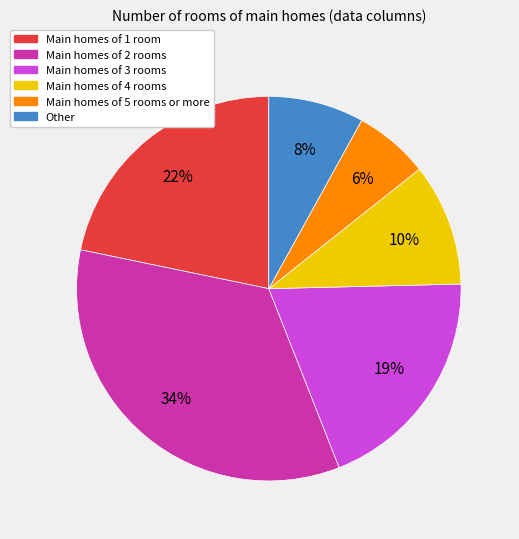

Approximately how many times larger is the value at Main homes of 3 rooms compared to Other?

2.4